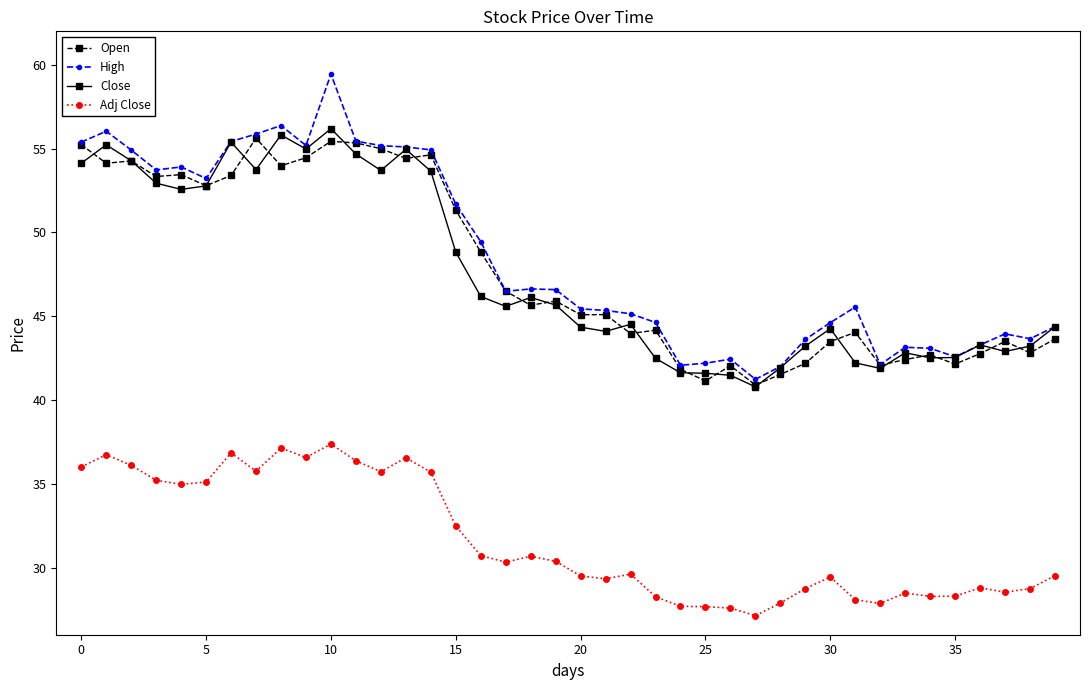

What is the greatest value displayed?

59.5